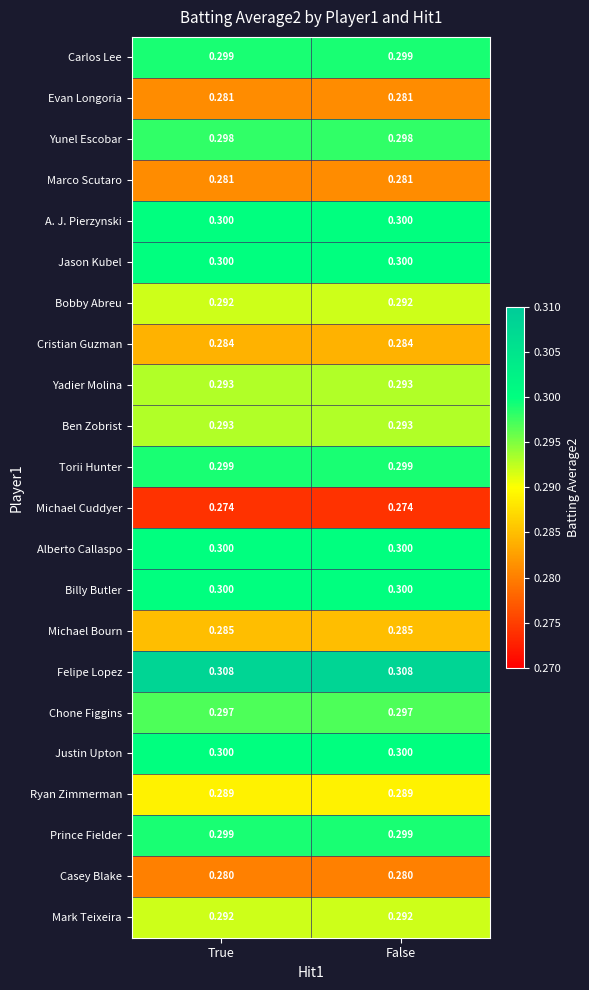

Count the number of categories in the chart.

2